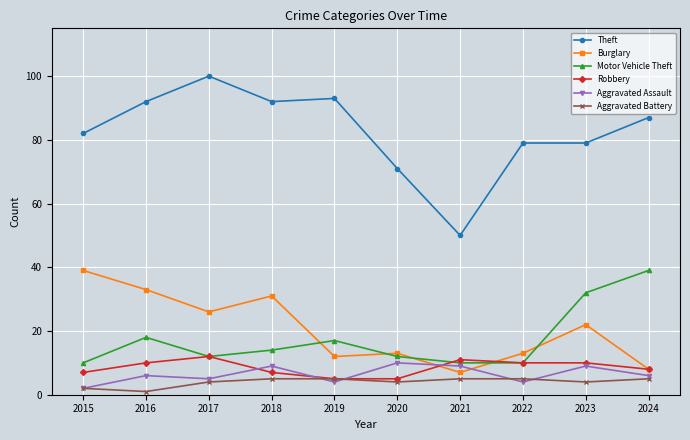

Which category has the lowest value across all series?

2016